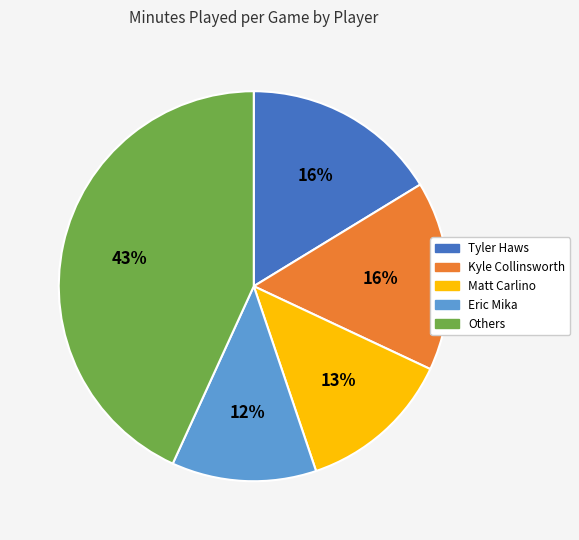

To the nearest percent, what is the difference between the largest and smallest slice percentages?

31%